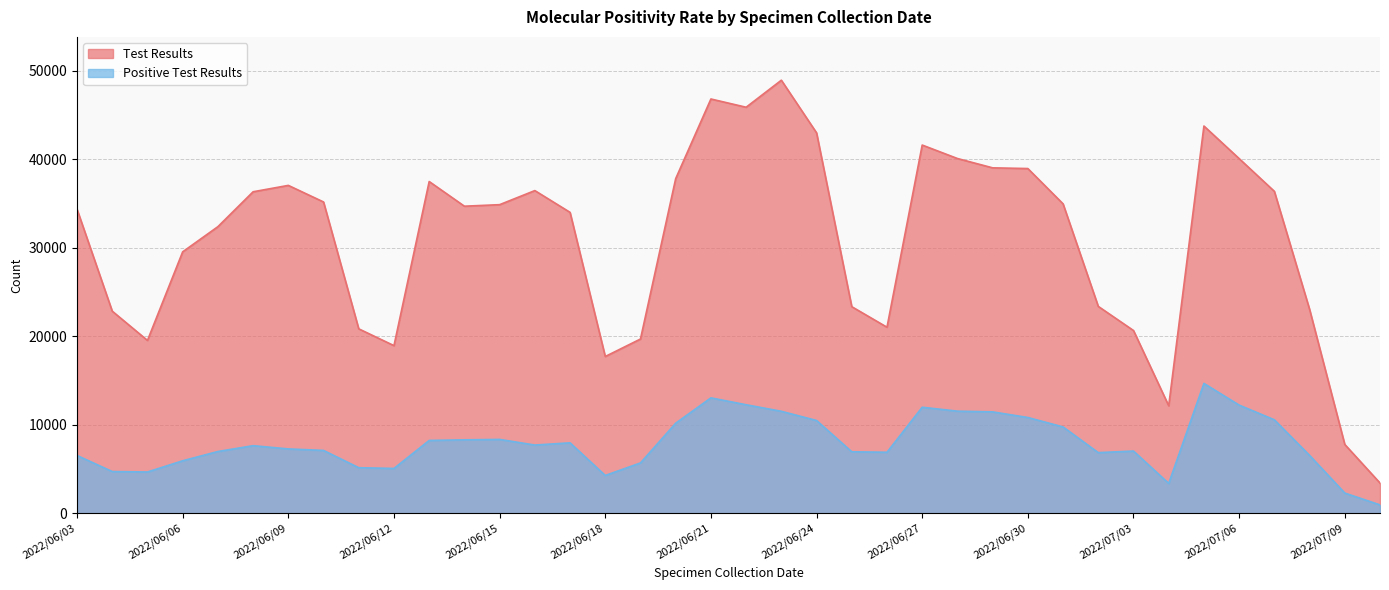

How many interior local valleys does the Positive Test Results series have?

7